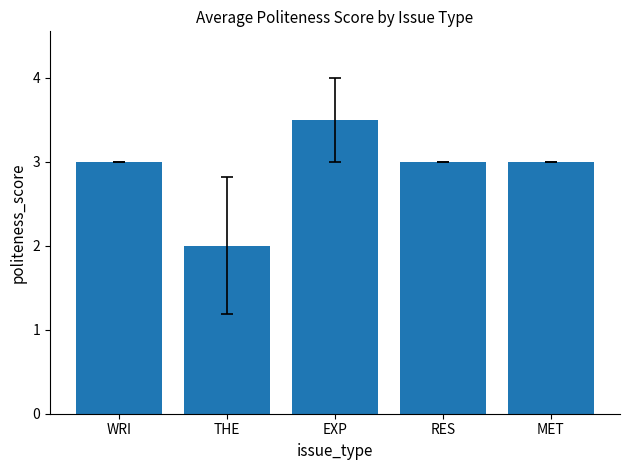

What is the minimum value shown in the chart?

2.0